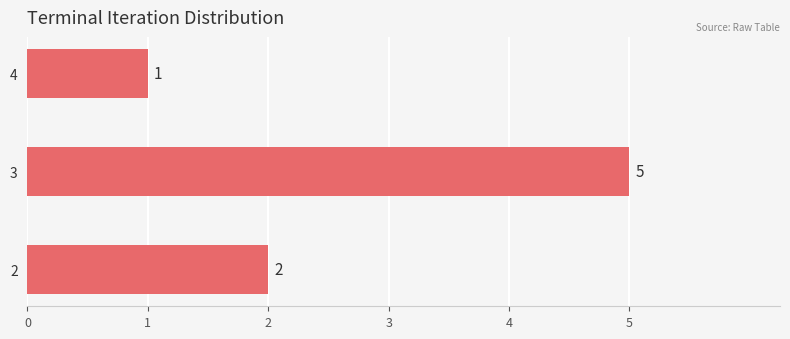

Rank the categories by value from highest to lowest.

3, 2, 4